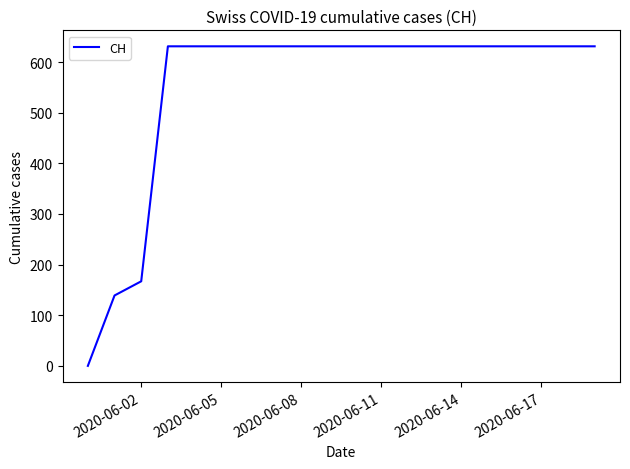

What is the greatest value displayed?

631